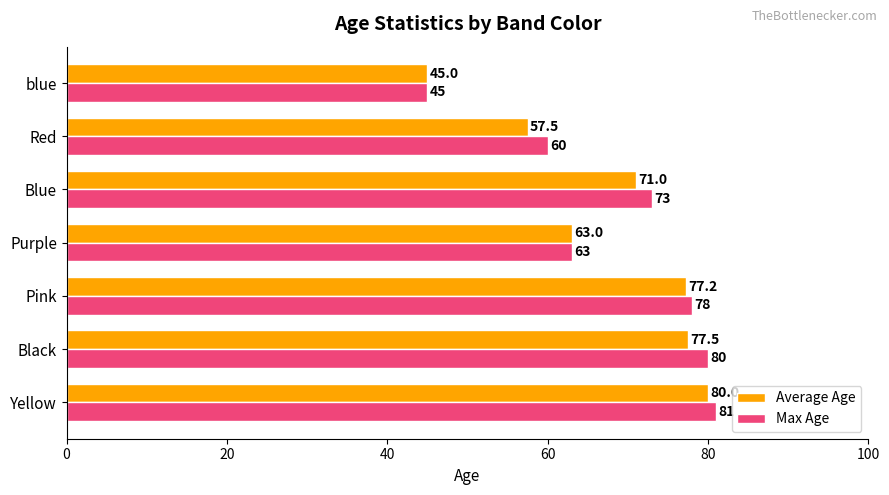

What is the sum of all Average Age values?

471.2